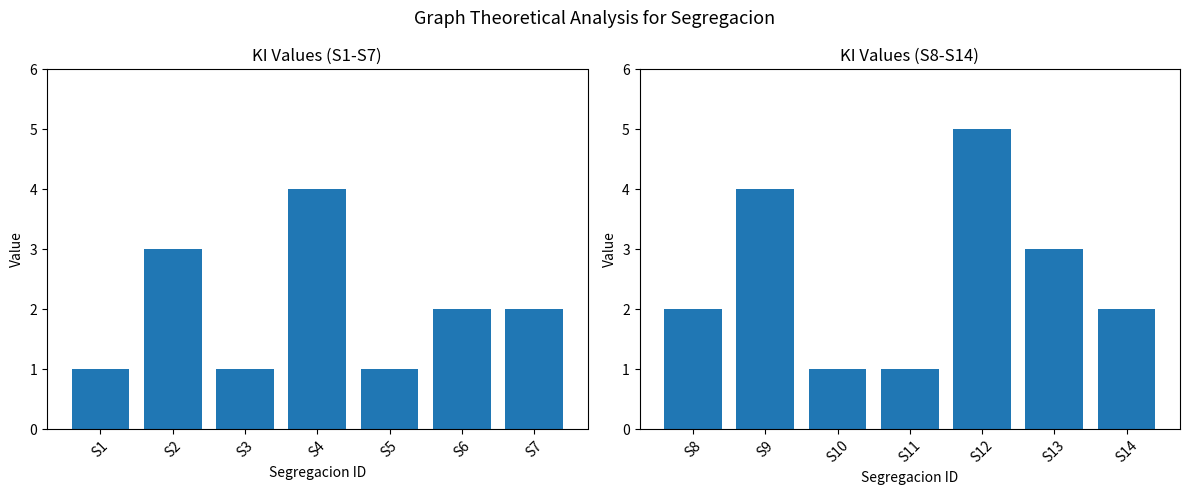

Is it true that the value at S8 is 3?

False